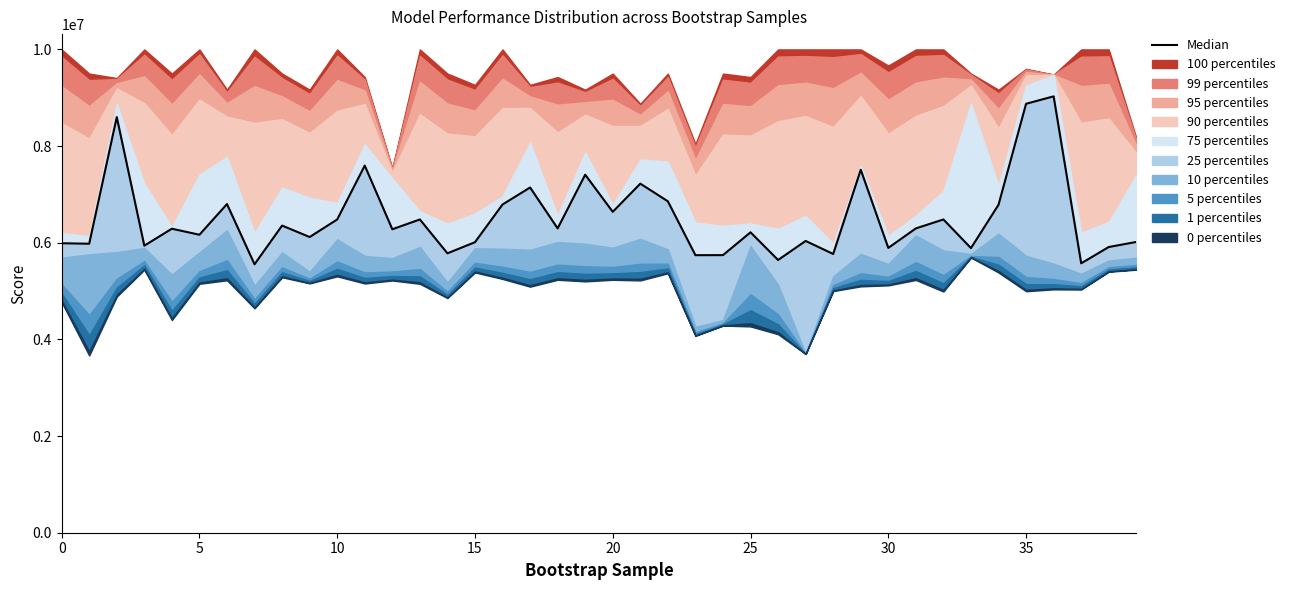

Where is the data nearest to the value 7291241?

21